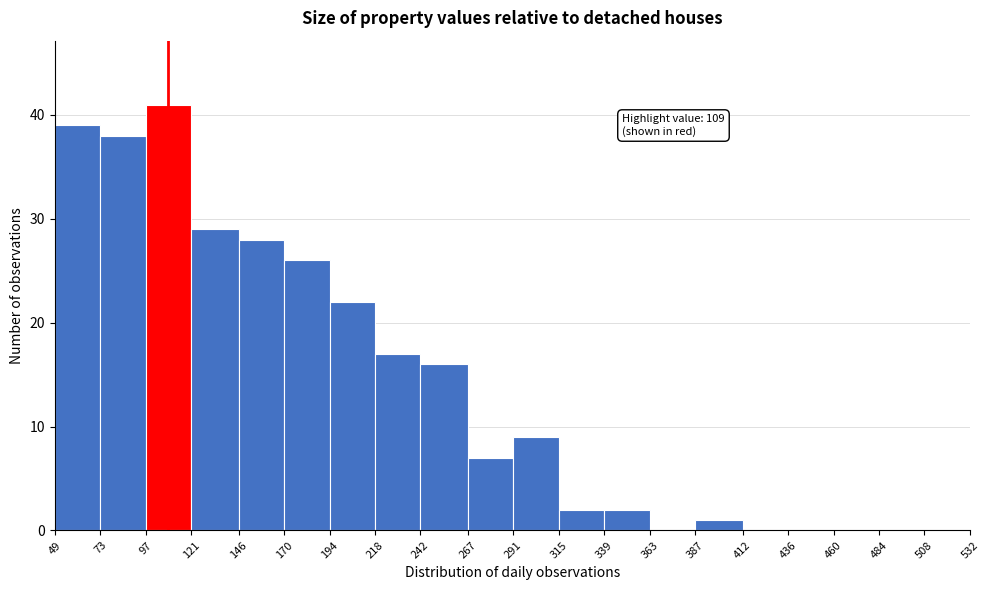

Which range on the x-axis has the tallest bar?

97 to 121